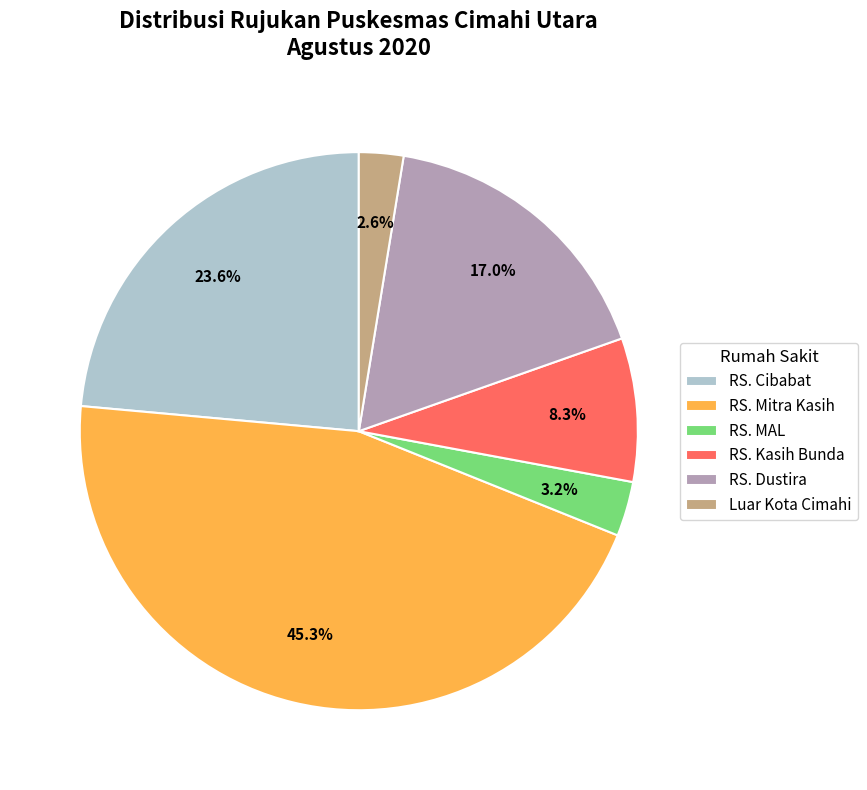

Which slice is the smallest?

Luar Kota Cimahi